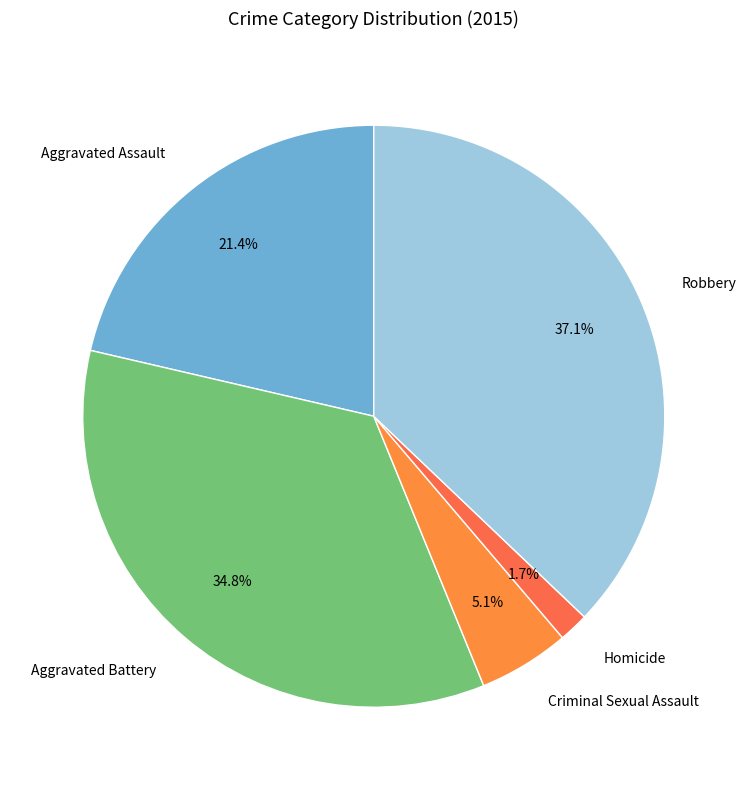

To the nearest percent, what is the difference between the largest and smallest slice percentages?

35%